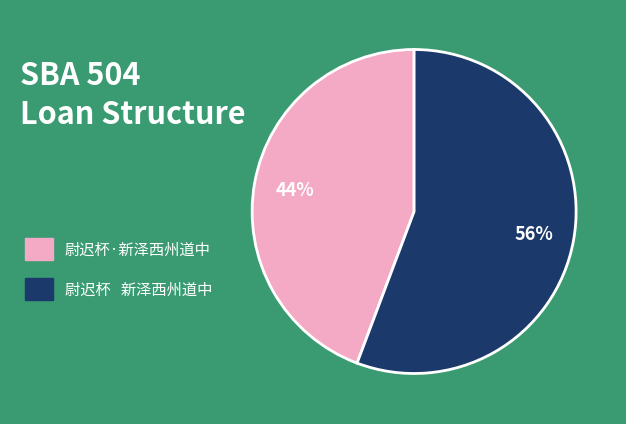

Is there any slice that represents more than half of the pie?

Yes